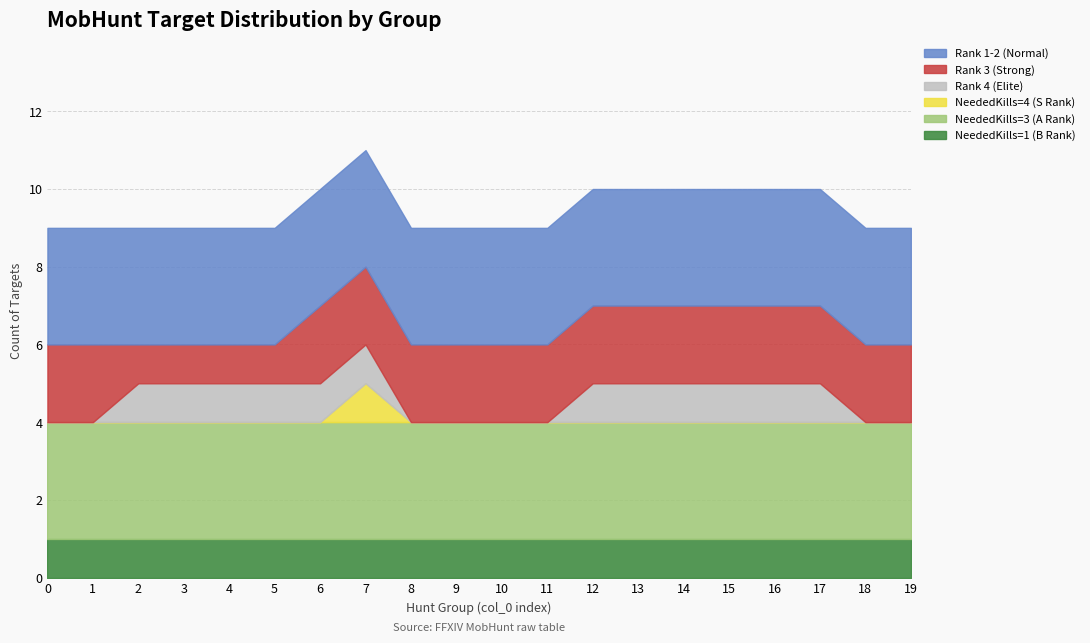

True or false: NeededKills=3 (A Rank) has more than 0 interior local peaks.

False